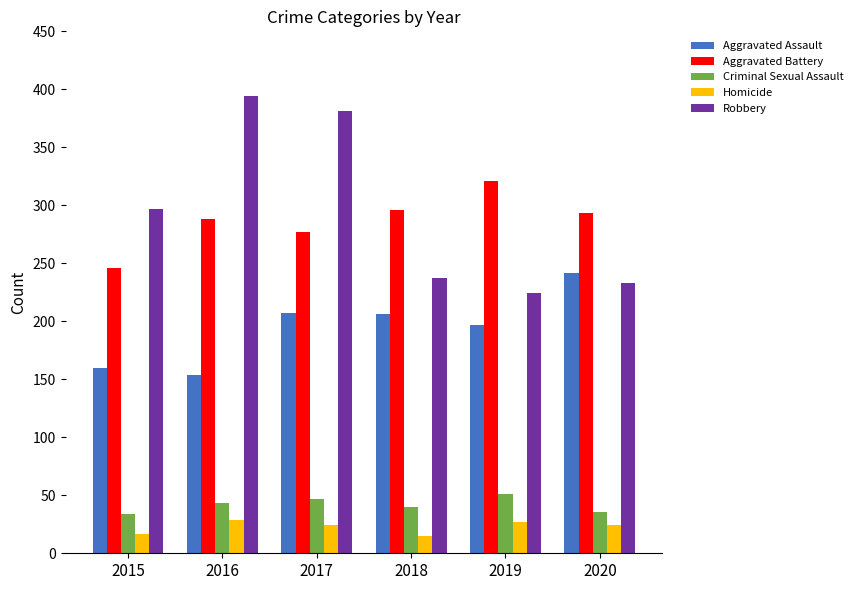

Is it true that Robbery equals 233 at 2020?

True